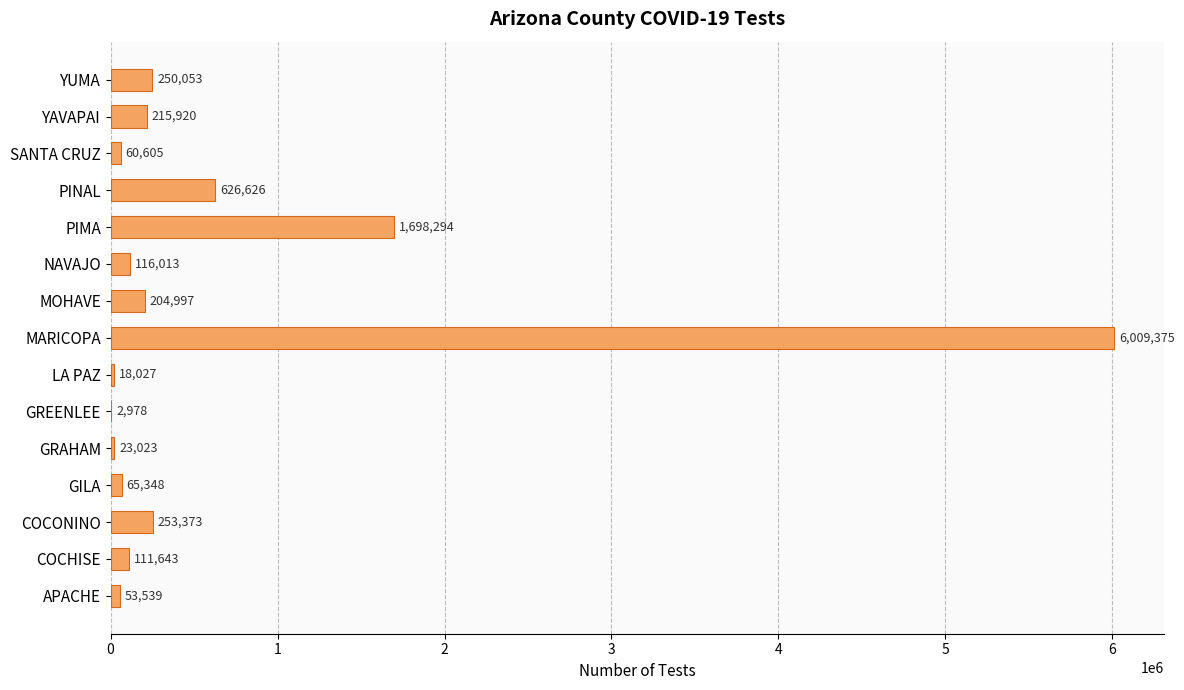

Which category has the highest value across all series?

MARICOPA